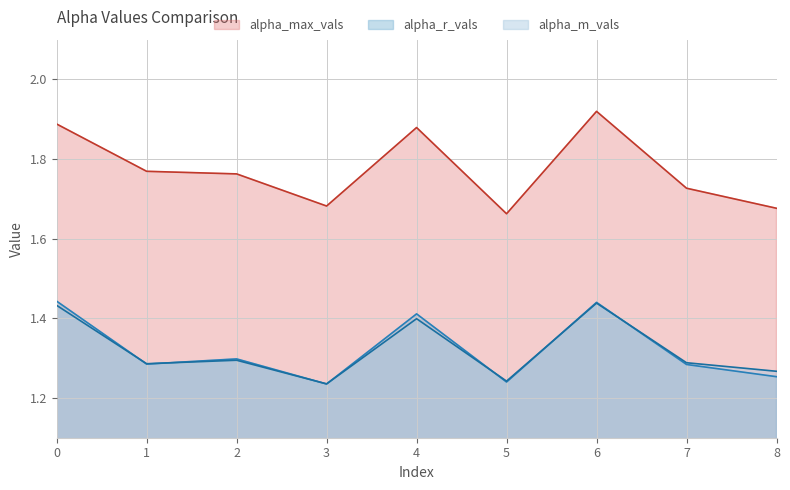

Reading left to right, list all the values displayed in this chart.

alpha_max_vals: 0=1.9	1=1.8	2=1.8	3=1.7	4=1.9	5=1.7	6=1.9	7=1.7	8=1.7
alpha_r_vals: 0=1.4	1=1.3	2=1.3	3=1.2	4=1.4	5=1.2	6=1.4	7=1.3	8=1.3
alpha_m_vals: 0=1.4	1=1.3	2=1.3	3=1.2	4=1.4	5=1.2	6=1.4	7=1.3	8=1.3